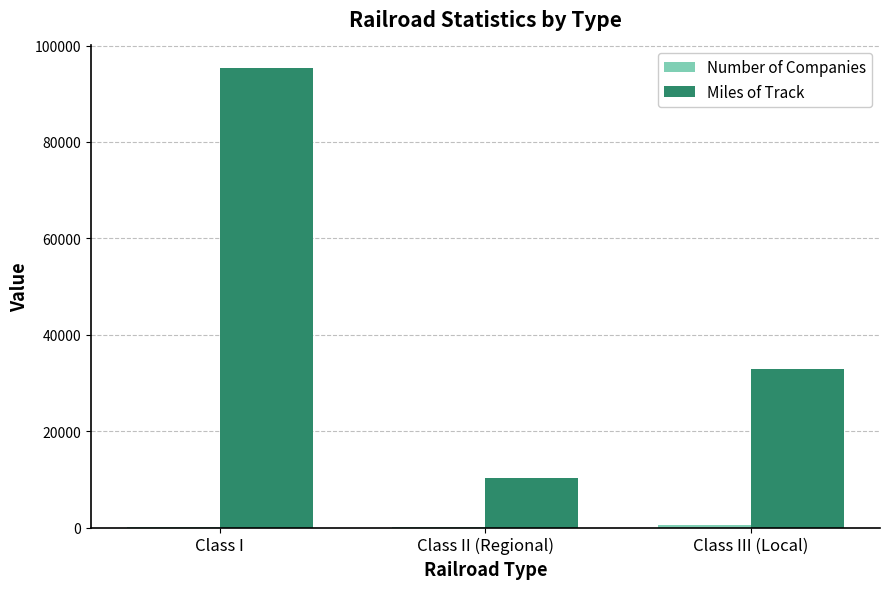

Which series has the largest total across all categories?

Miles of Track